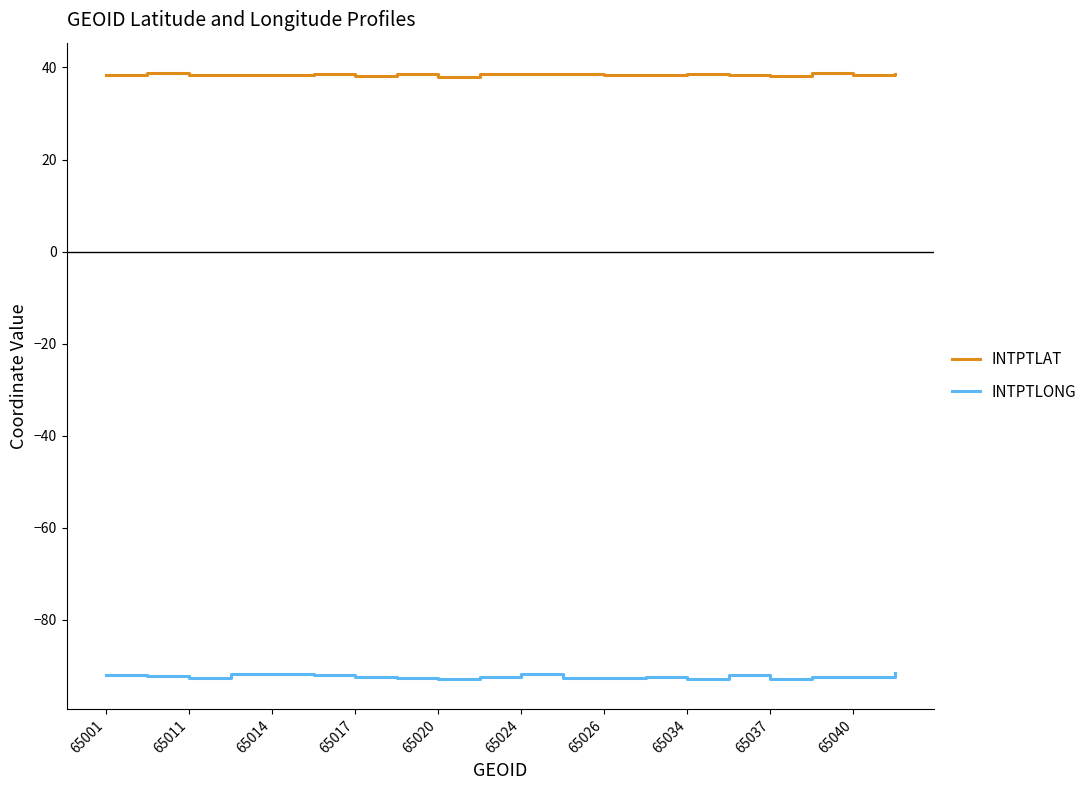

What is the lowest value of the INTPTLONG series?

-92.8